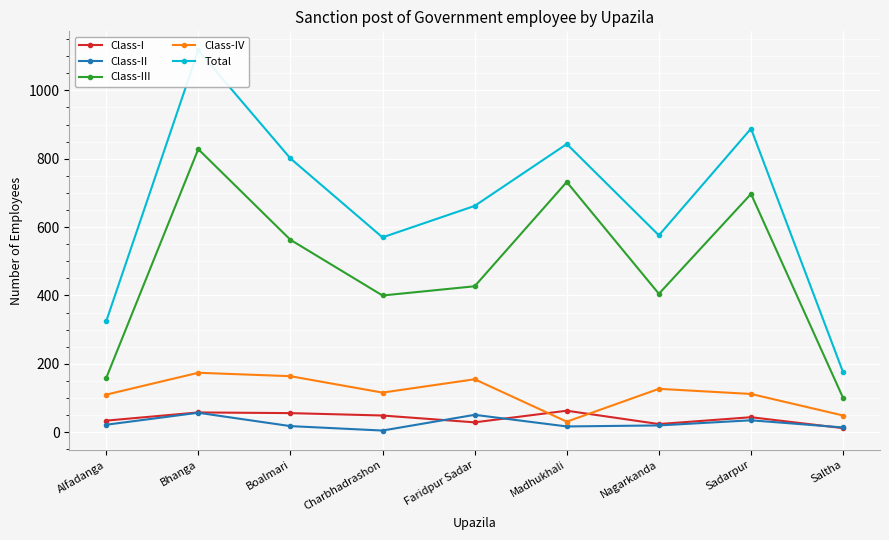

The Class-I series shows 49 at Charbhadrashon. True or false?

True